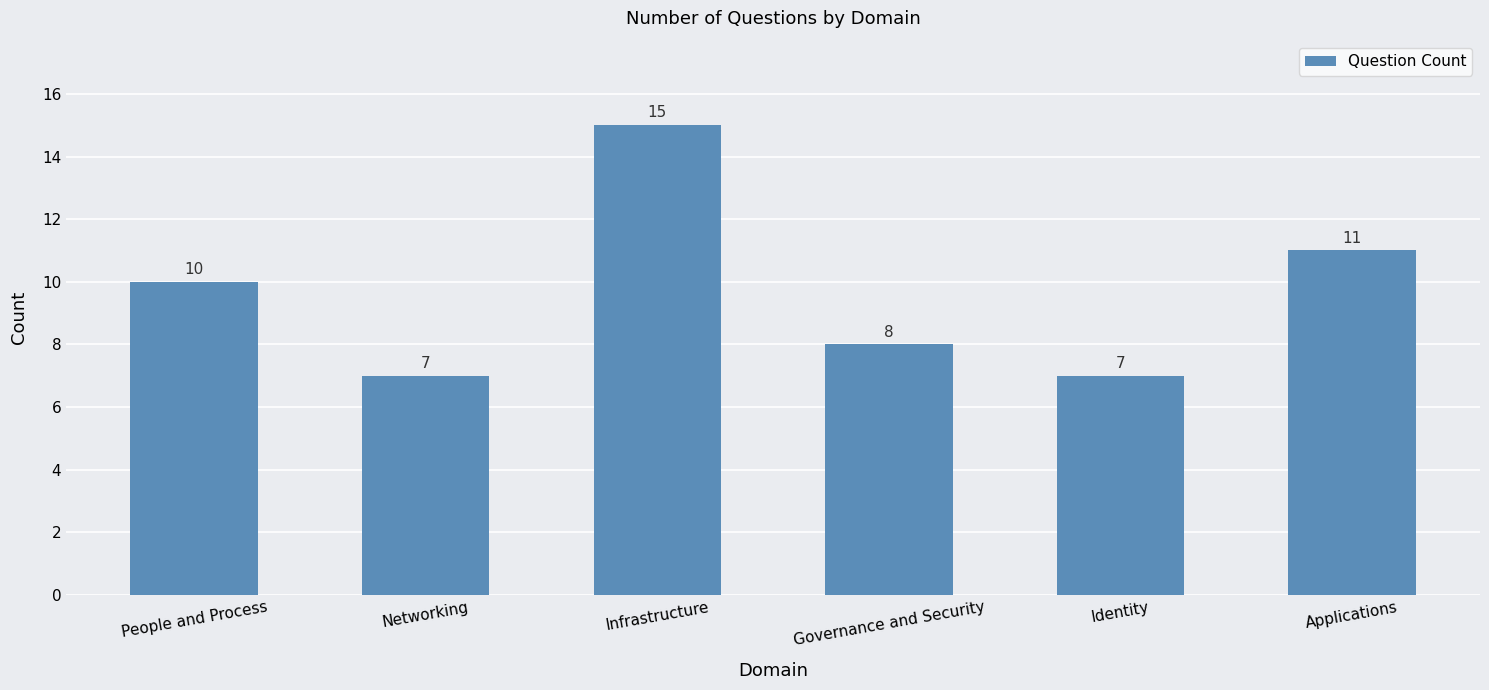

At which label is the value closest to 11?

Applications